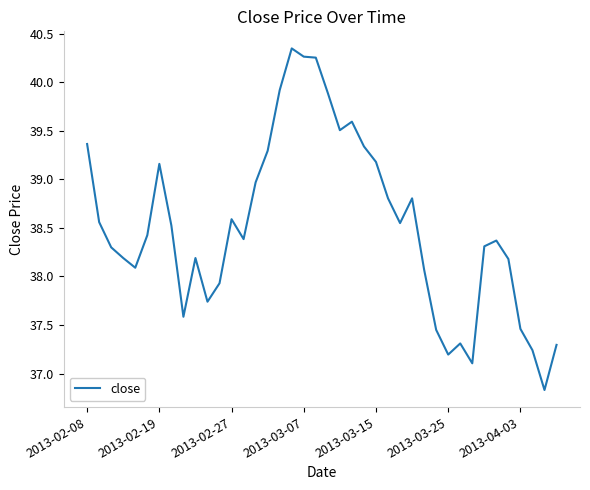

What is the minimum value shown in the chart?

36.8